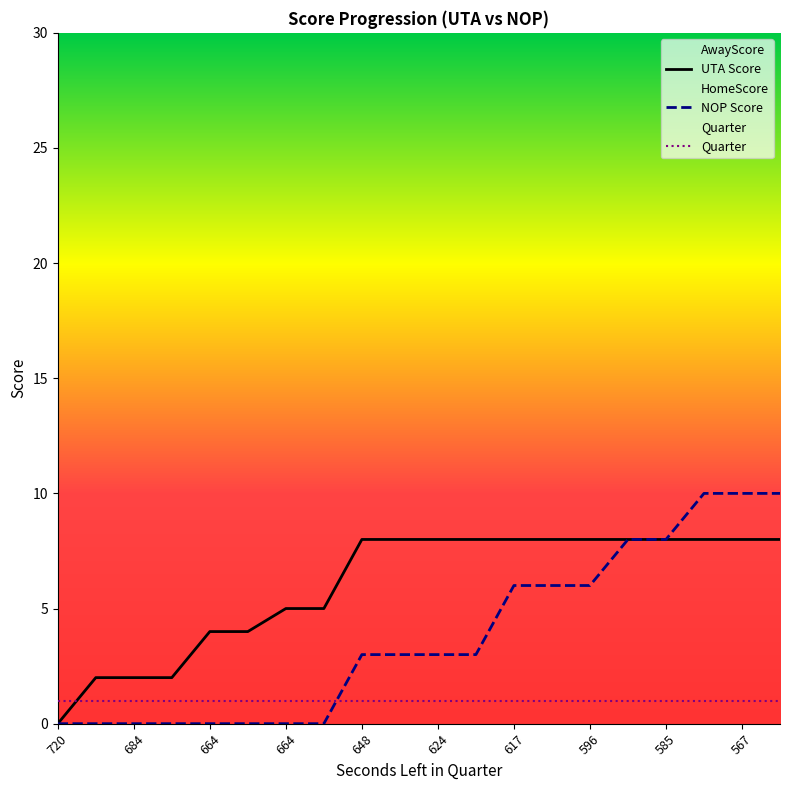

How many lines are shown in the chart?

3